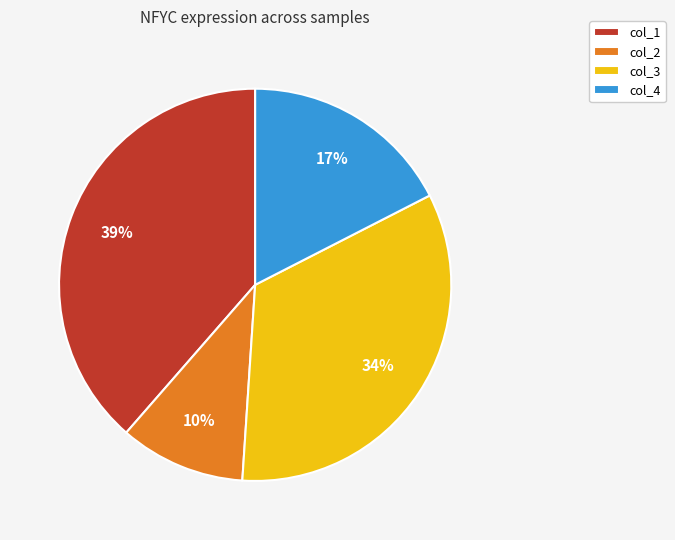

Does col_4 represent more than half of the total?

No